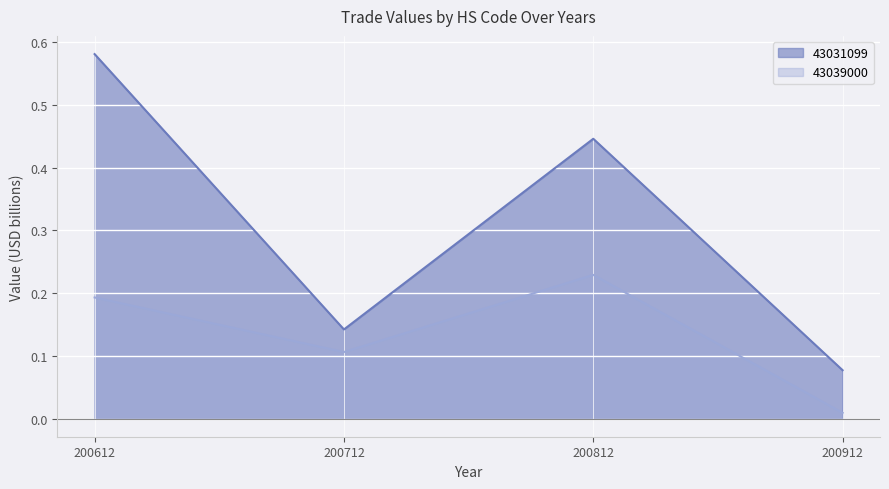

True or false: 43031099 has a value of 0.0 at 200912.

False